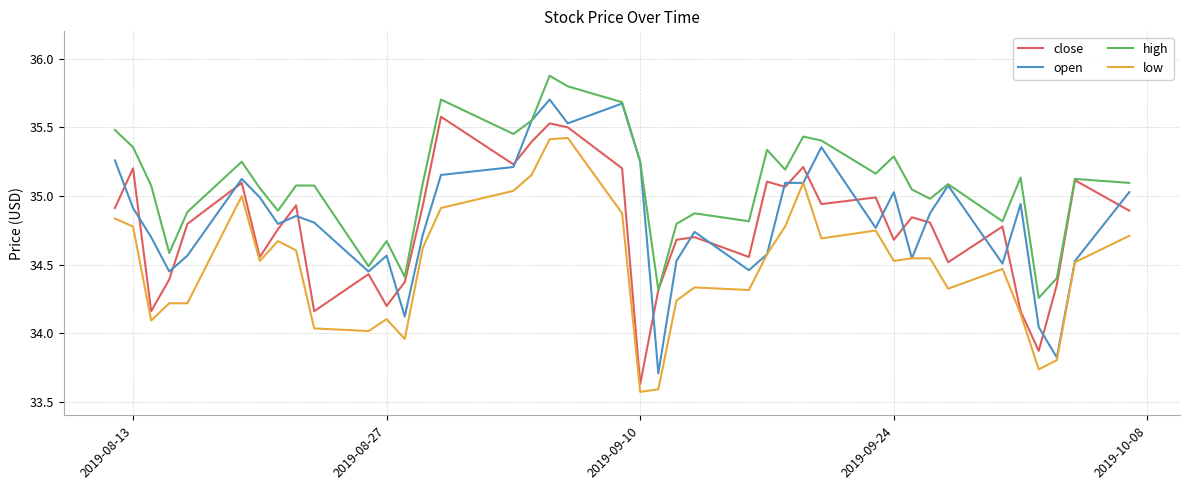

Which series has the largest total across all categories?

high